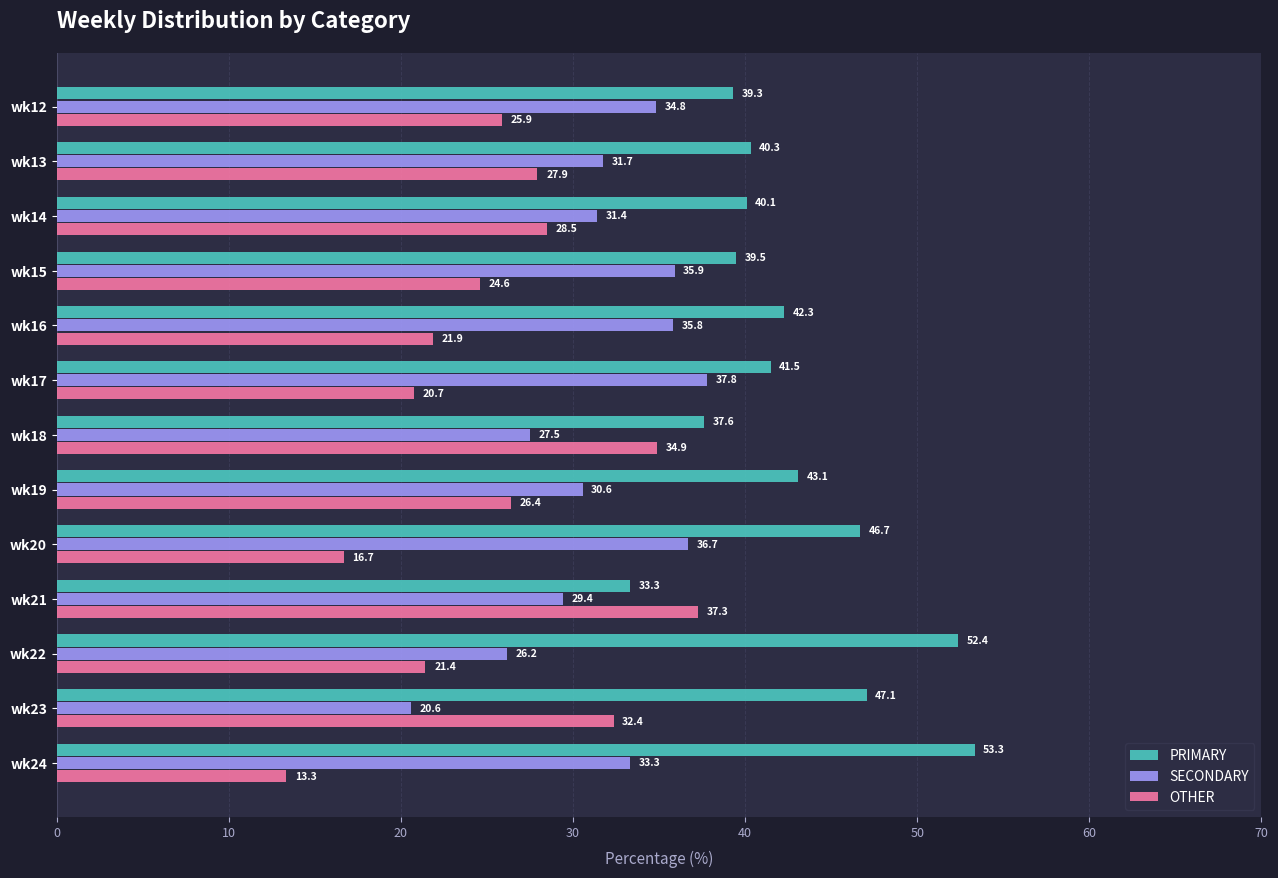

List the series in order of their overall mean, highest first.

PRIMARY, SECONDARY, OTHER